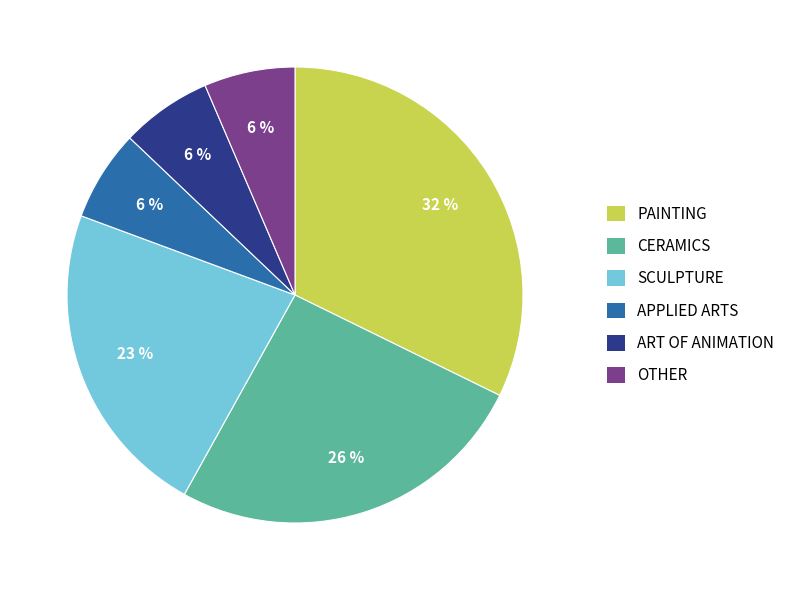

Does OTHER represent more than half of the total?

No